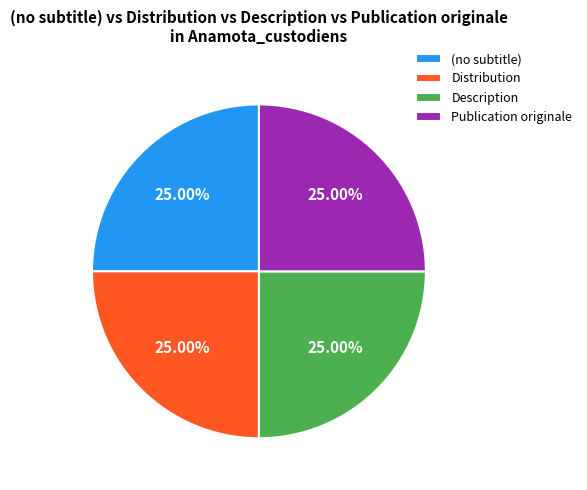

What is the ratio of the value at Description to the value at (no subtitle)?

1.0